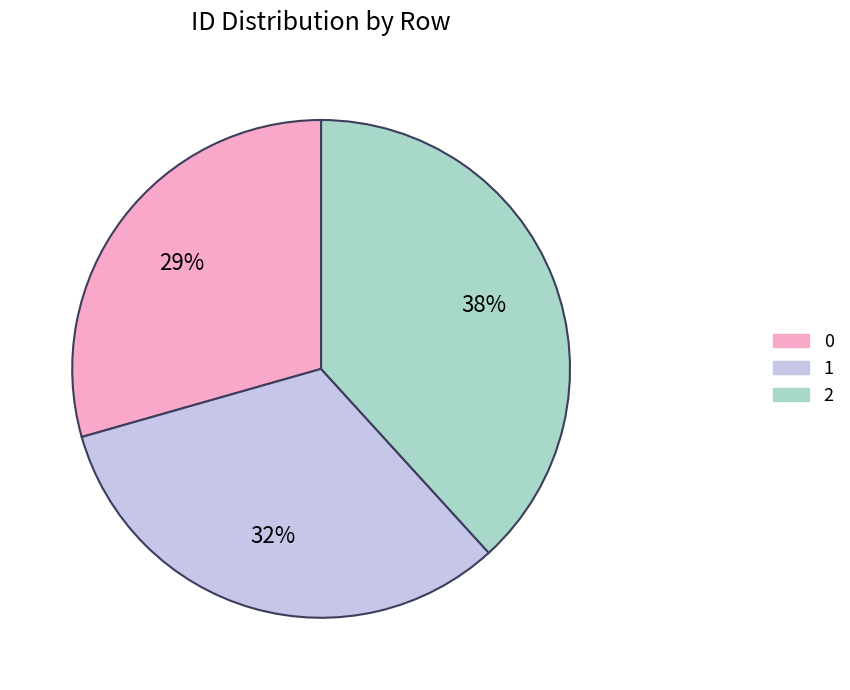

To the nearest percent, what is the average slice percentage?

33%